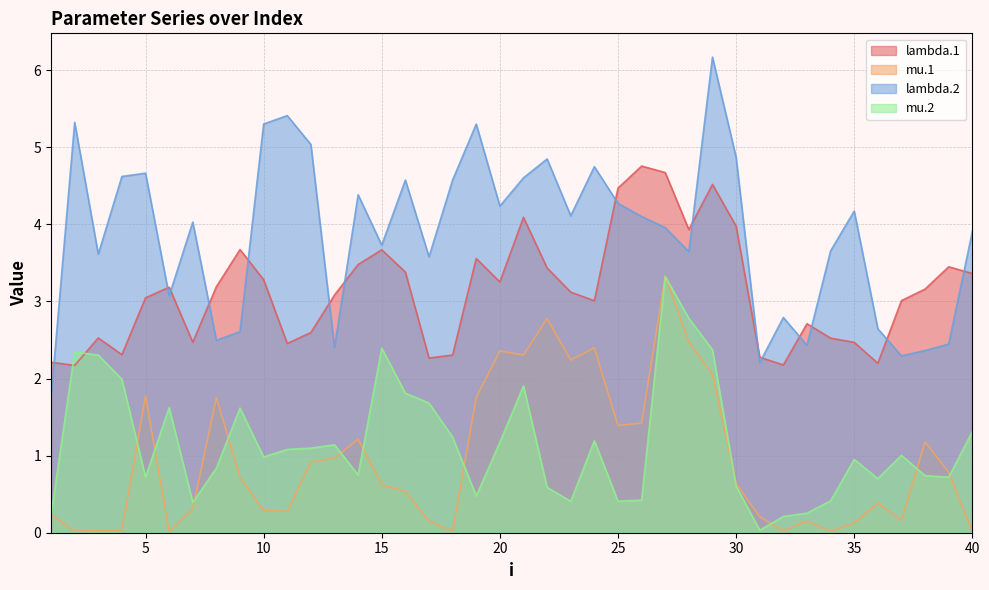

Where does the lambda.1 series first go above 3?

5